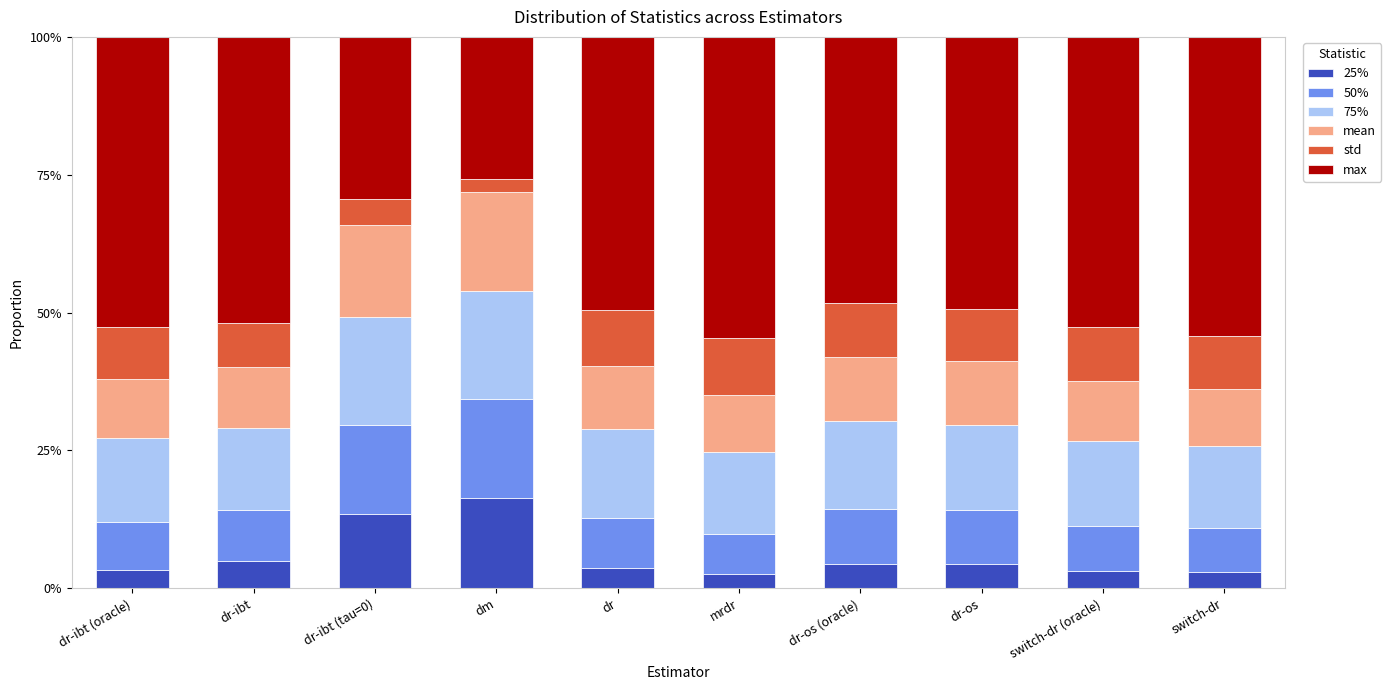

What is the total value across all series at dm?

100.0